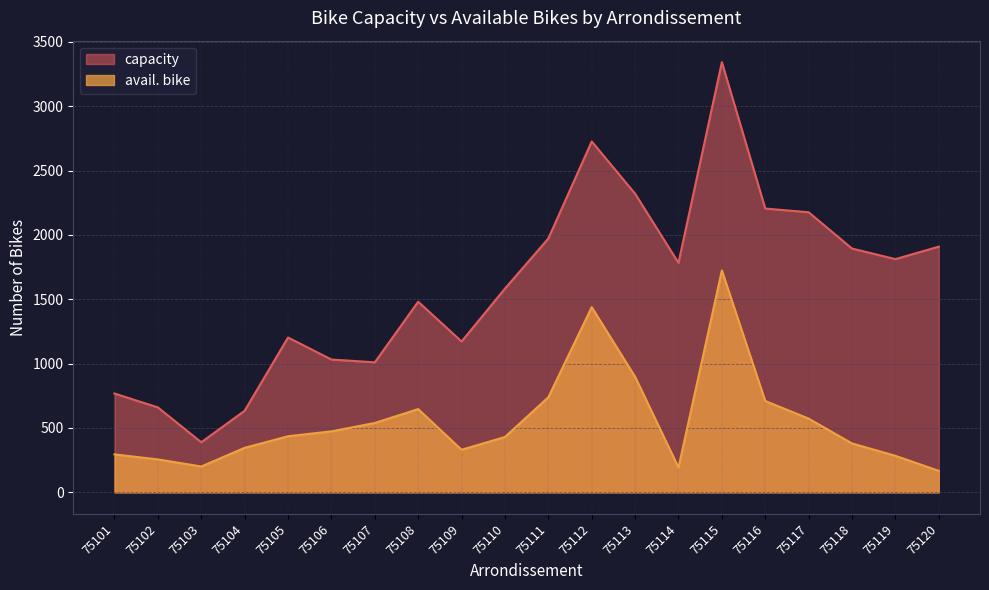

Is it true that avail. bike equals 90 at 75110?

False